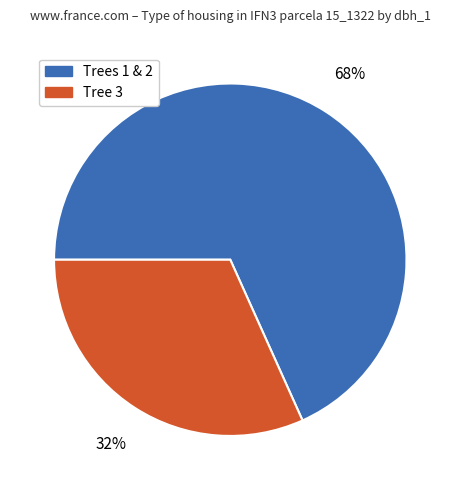

How many segments does this pie chart have?

2